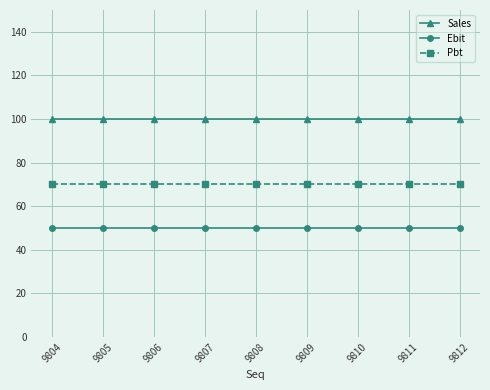

Count the number of categories in the chart.

9